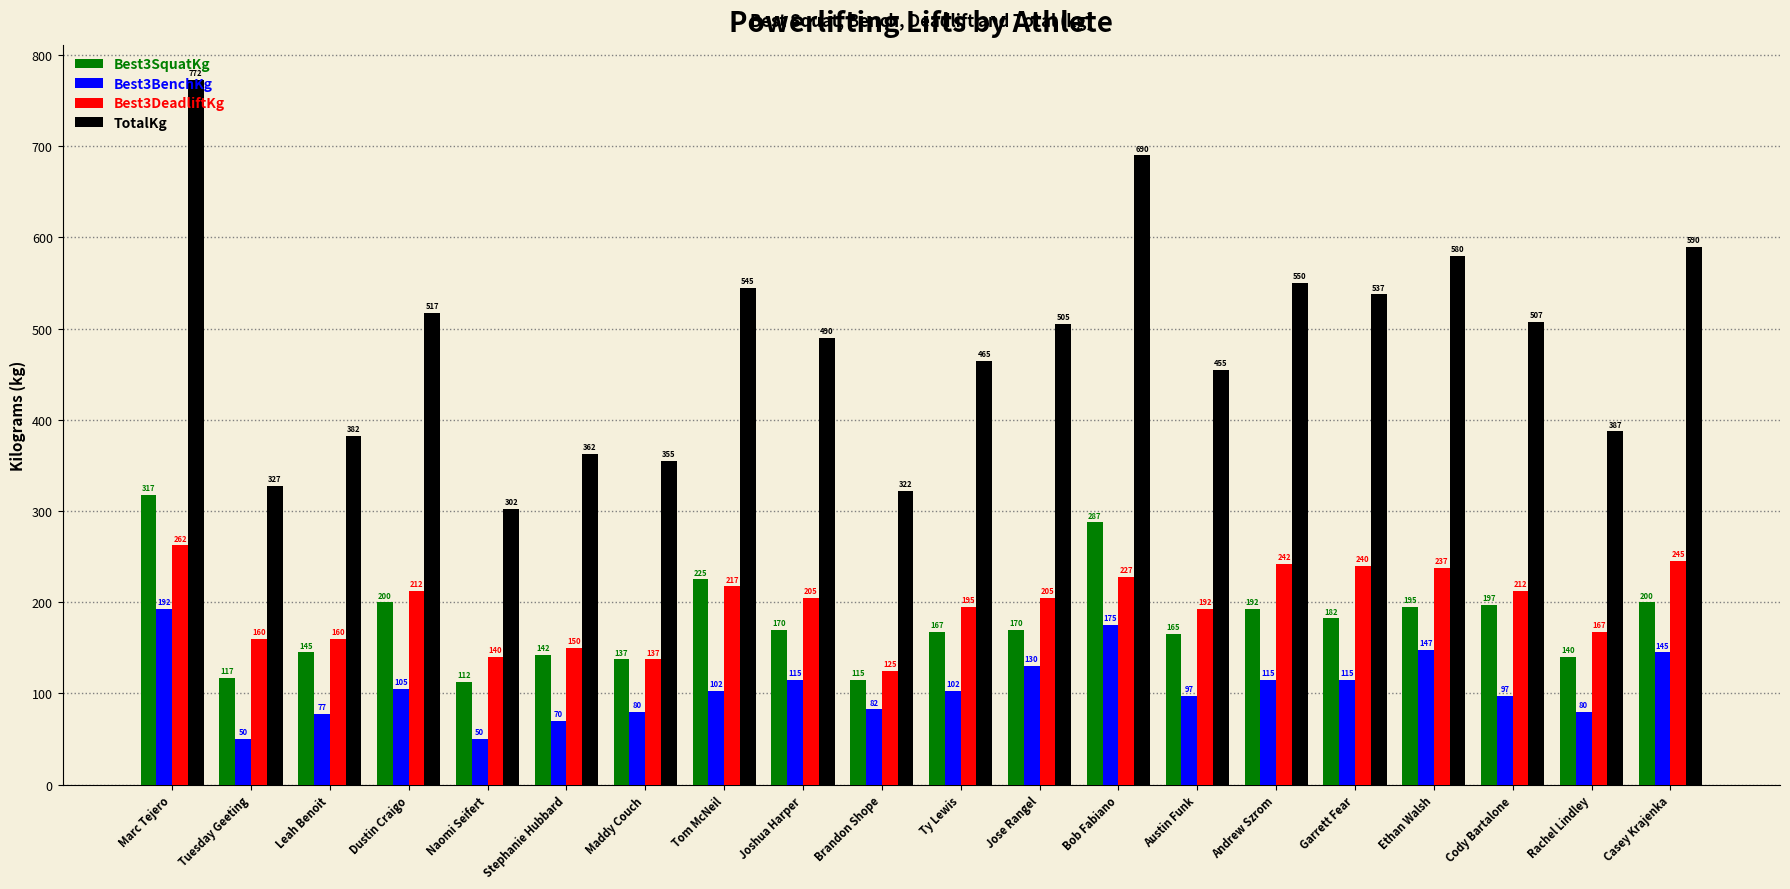

True or false: Best3SquatKg has a value of 142.5 at Stephanie Hubbard.

True